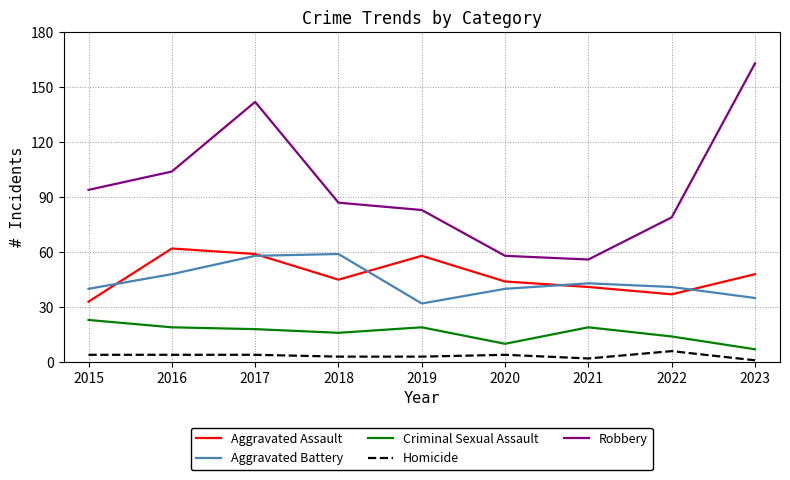

True or false: Robbery and Aggravated Assault intersect in this chart.

False